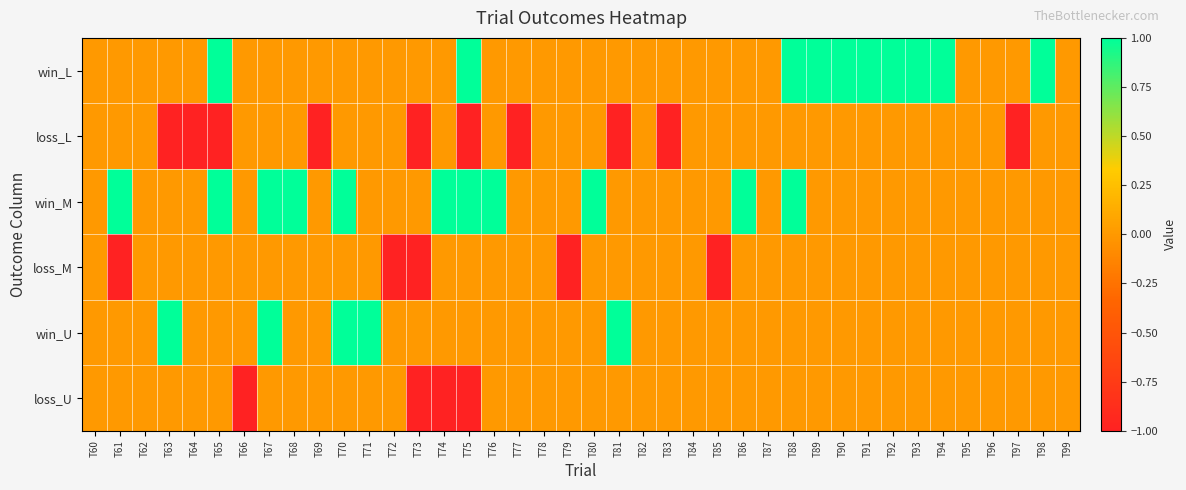

Count the number of categories in the chart.

40